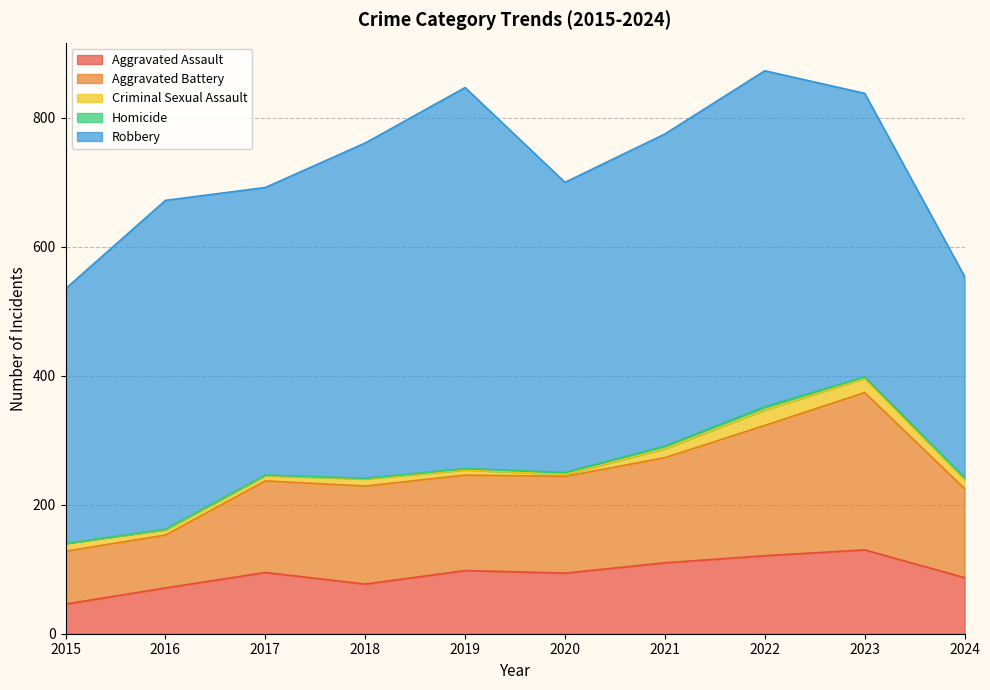

Does the chart display data point markers on the line(s)?

No